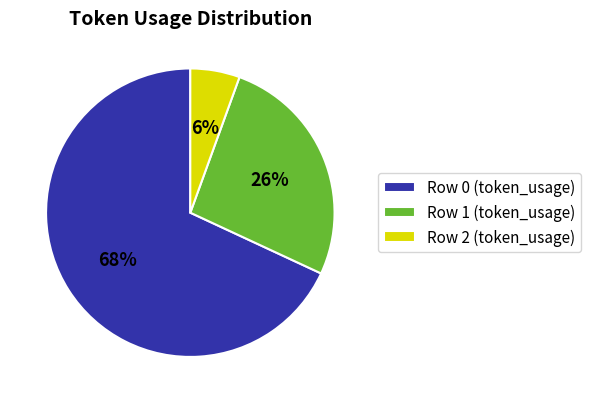

How many slices are in this pie chart?

3